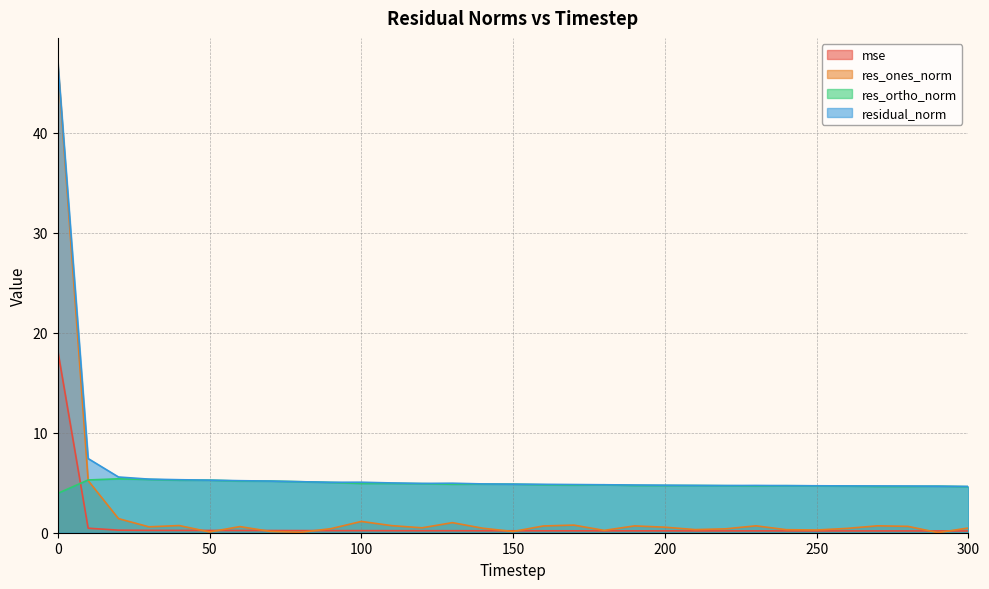

Between 180 and 210, which series saw the biggest shift?

res_ones_norm